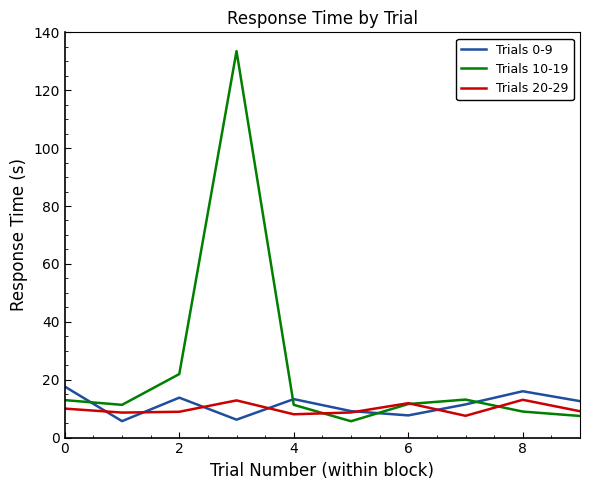

After their last crossing, which series has the higher values: Trials 10-19 or Trials 0-9?

Trials 0-9